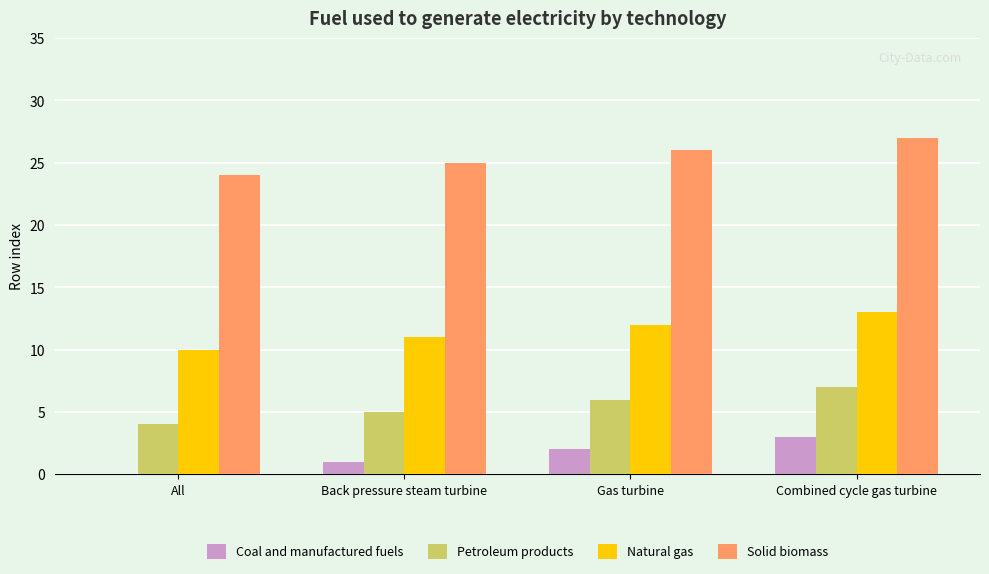

Is it true that Natural gas equals 19 at Combined cycle gas turbine?

False